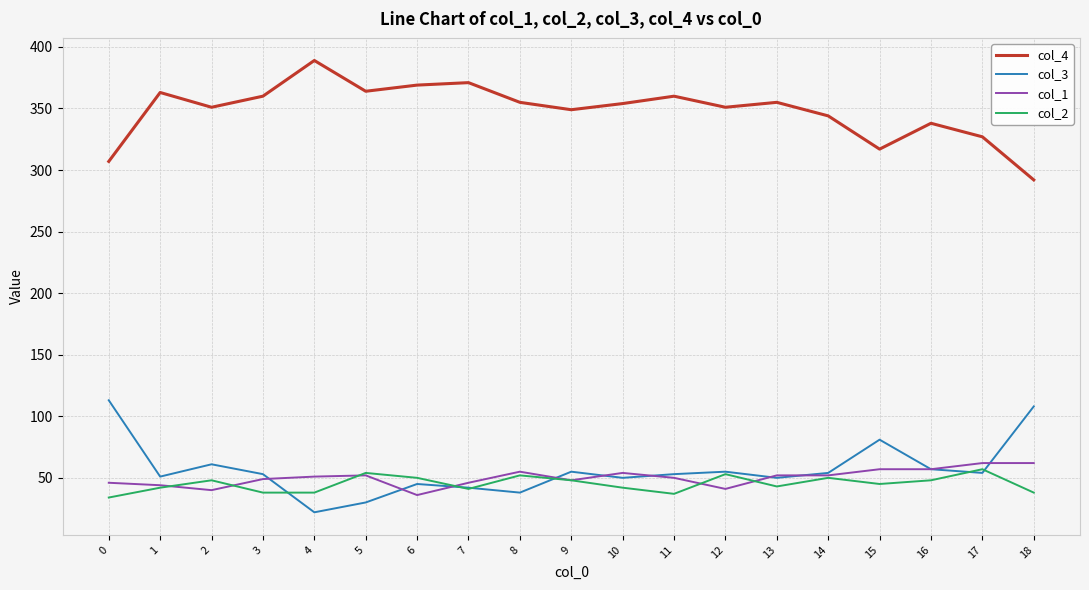

True or false: col_3 and col_4 intersect in this chart.

False